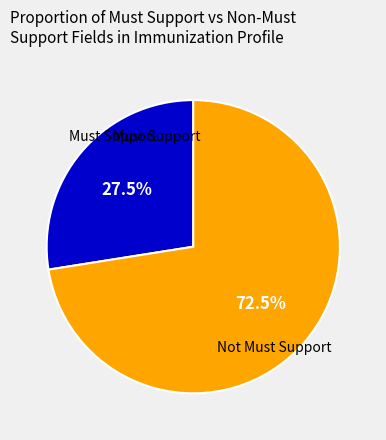

Does any single category account for the majority?

Yes